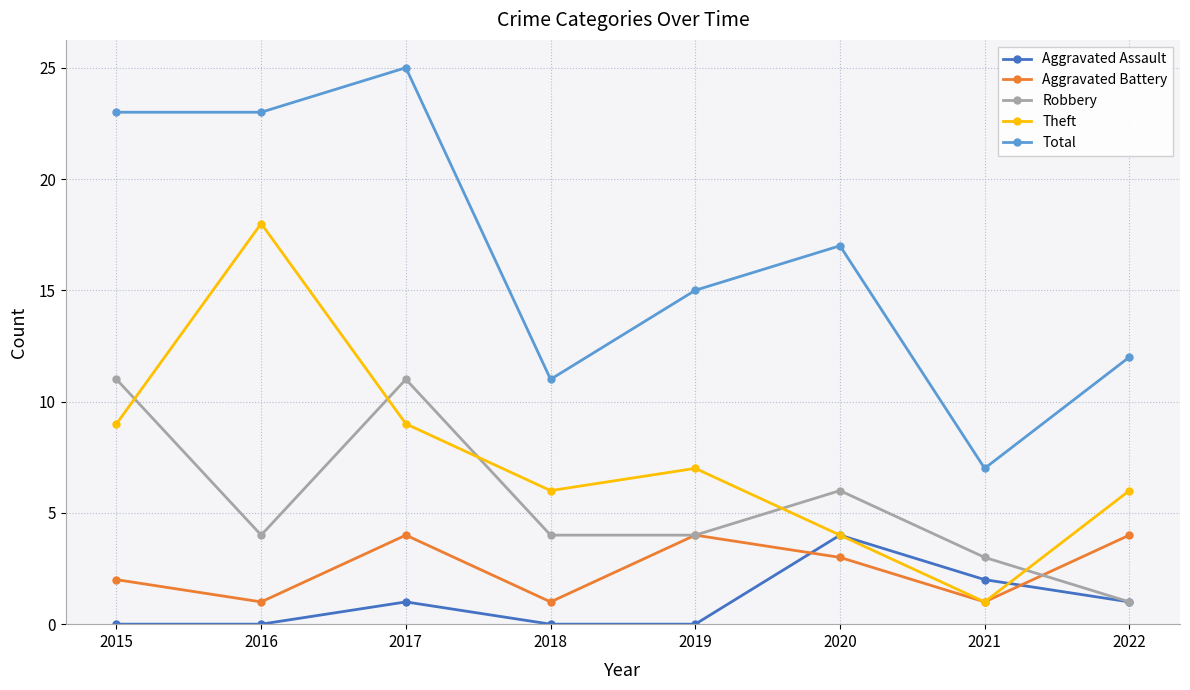

What is the difference between the maximum and minimum values in the Robbery series?

10